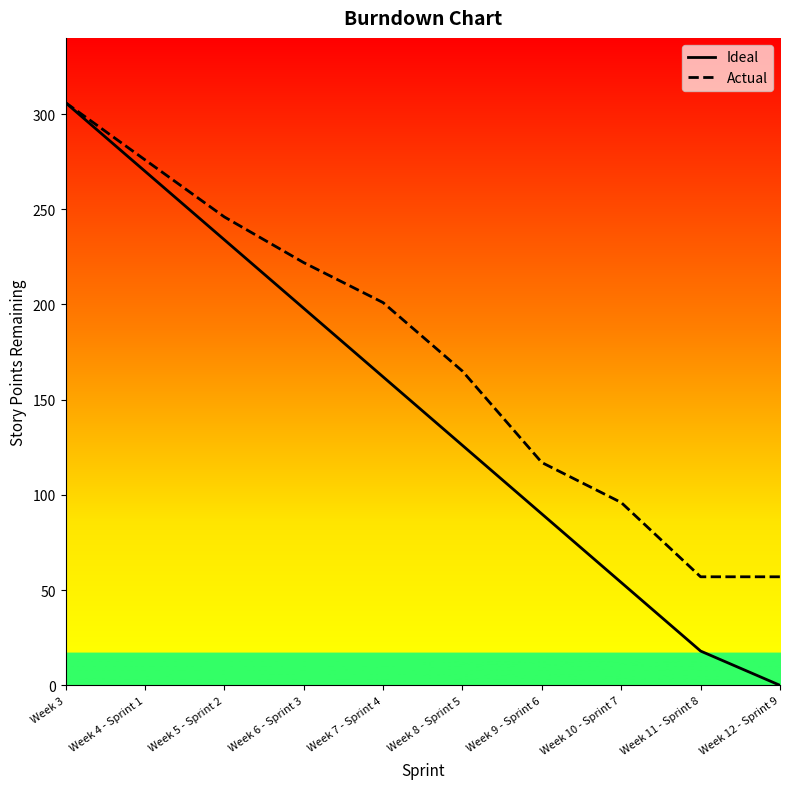

How many data points does each series have?

10